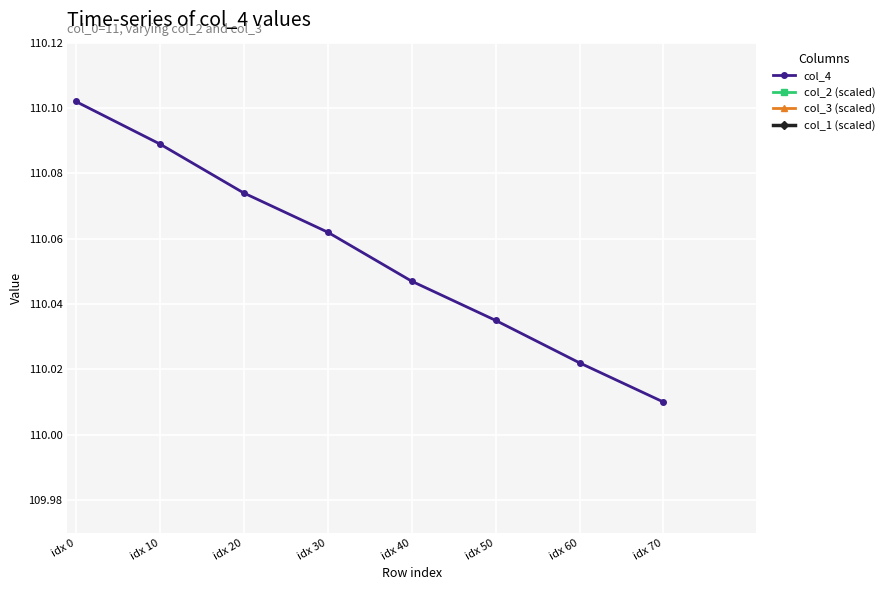

What is the maximum value for col_2 (scaled)?

114.5